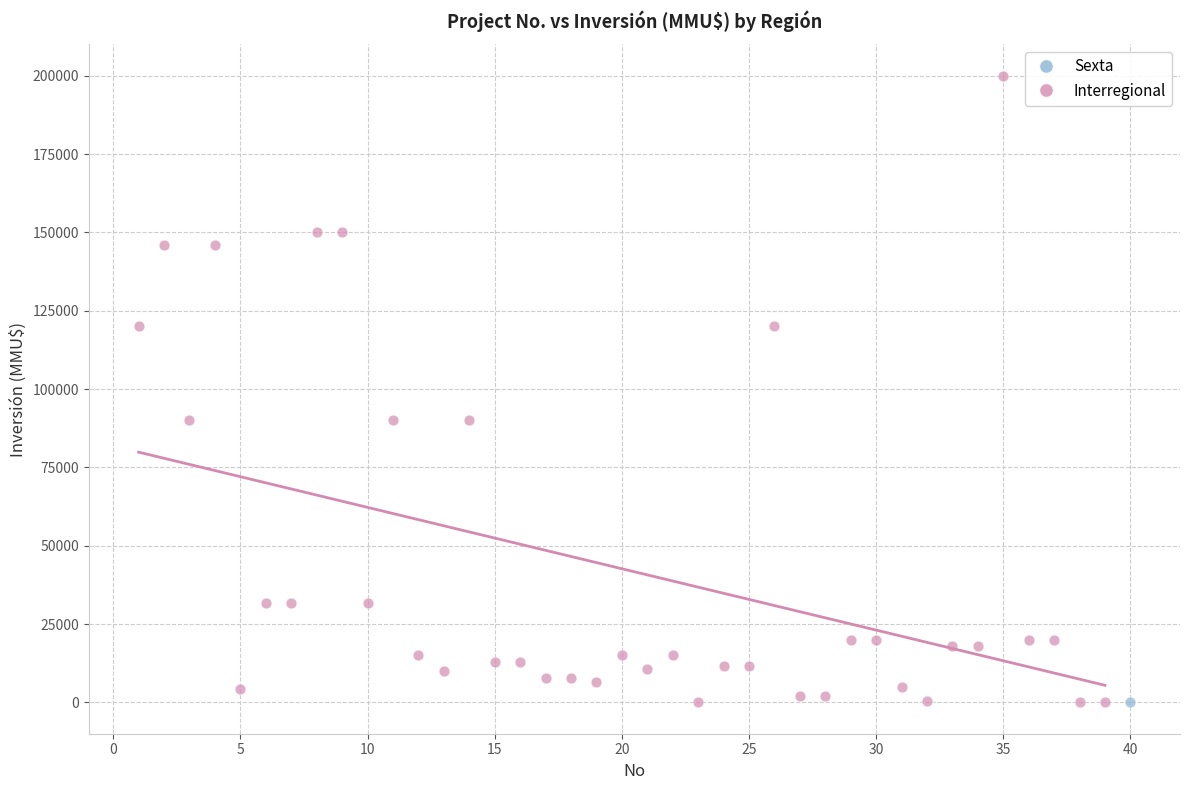

What are all the series names shown in the legend?

Sexta, Interregional